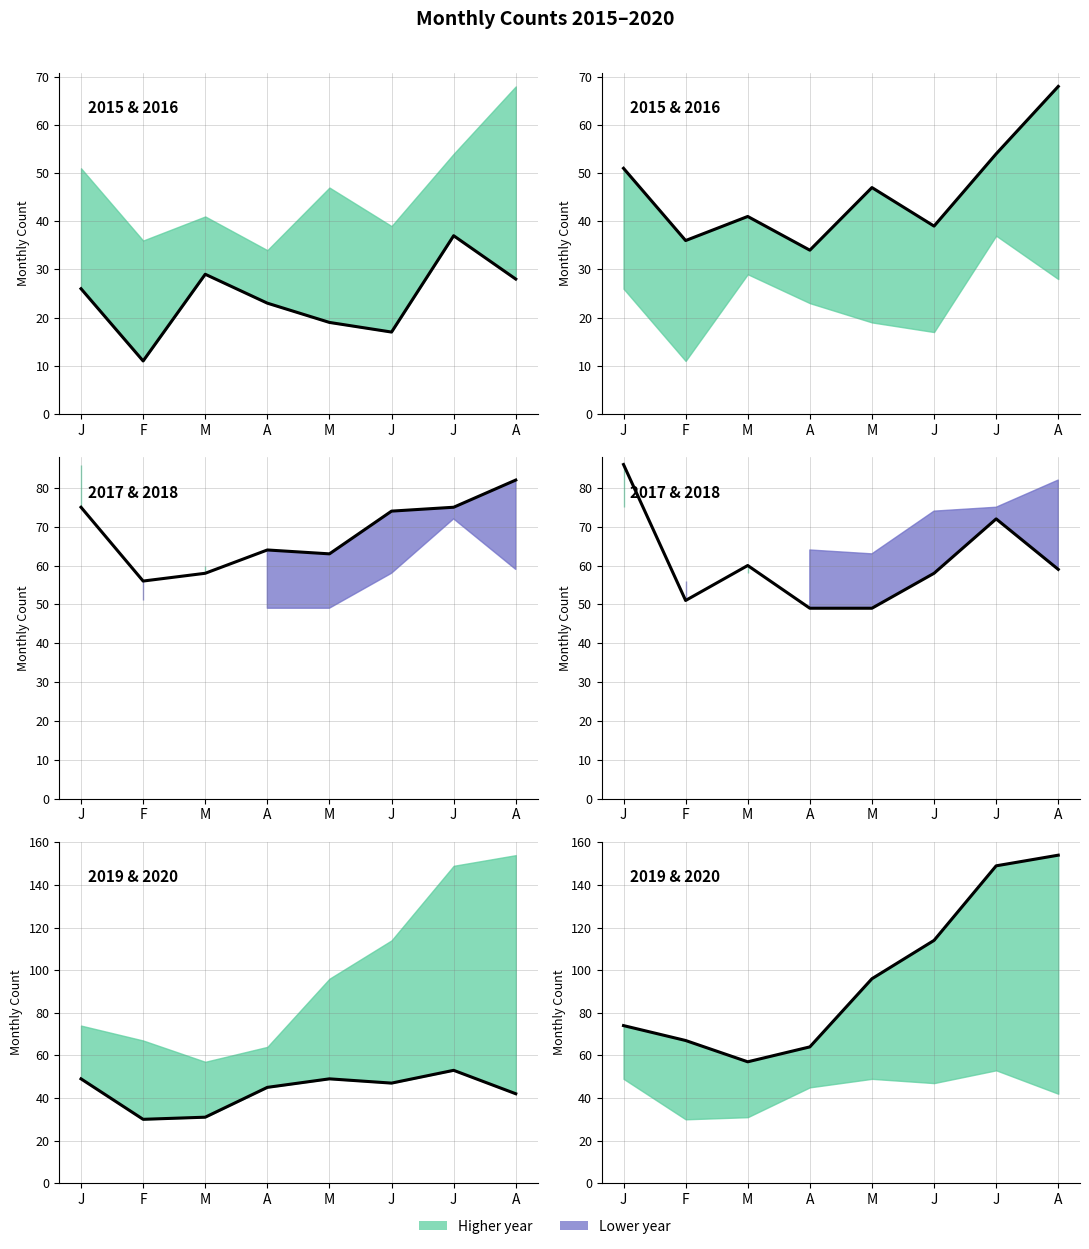

Where do line 2017 and line 2020 first cross each other?

J and F